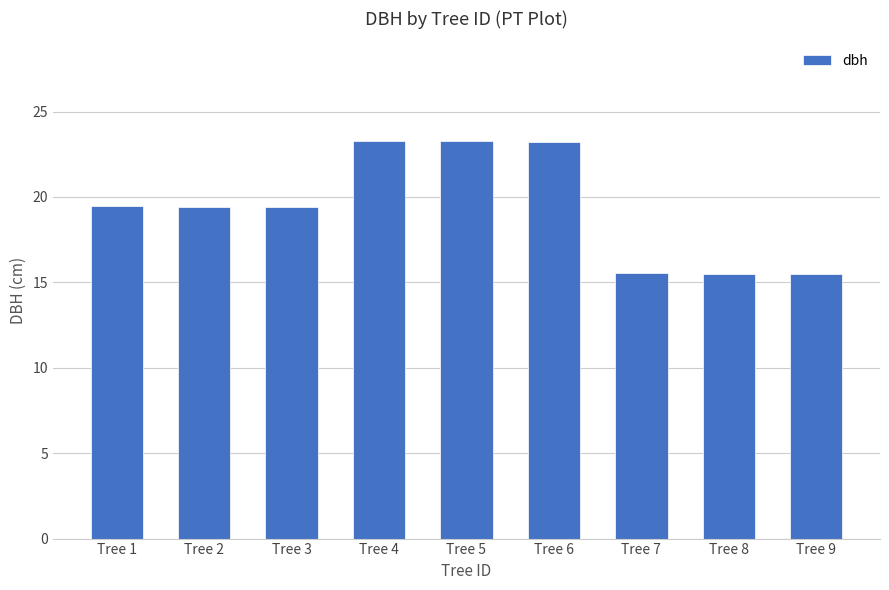

What is the value of the 8th bar from the left?

15.5